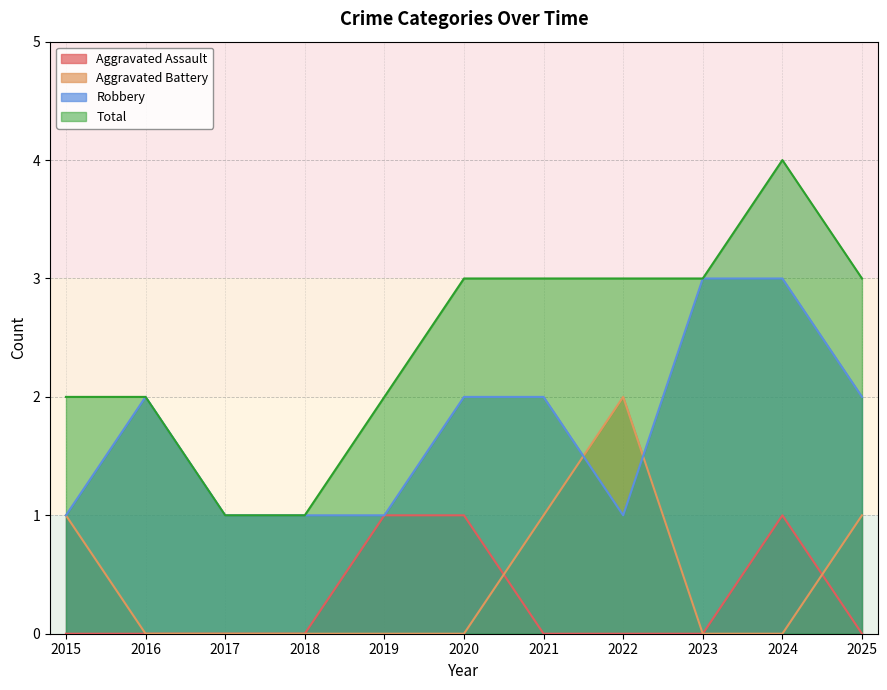

What is the difference between the maximum and minimum values in the Robbery series?

2